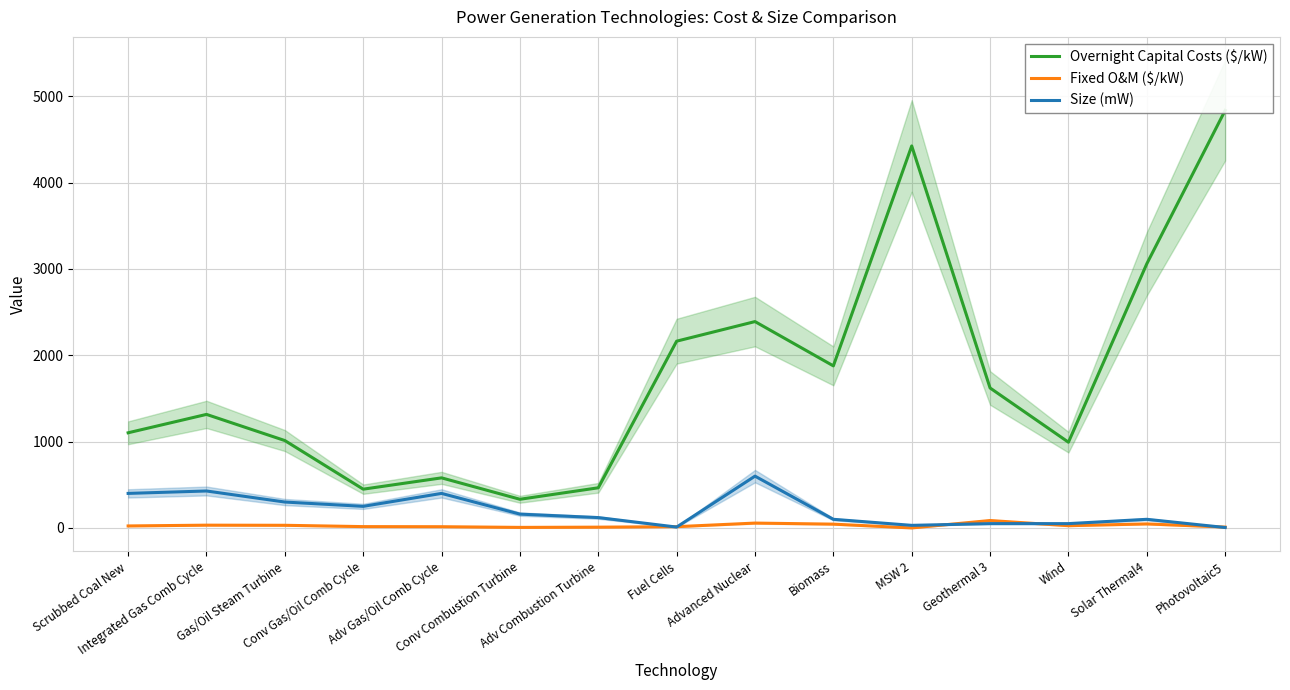

The value of Fixed O&M ($/kW) at Photovoltaic5 is 17.4. True or false?

False